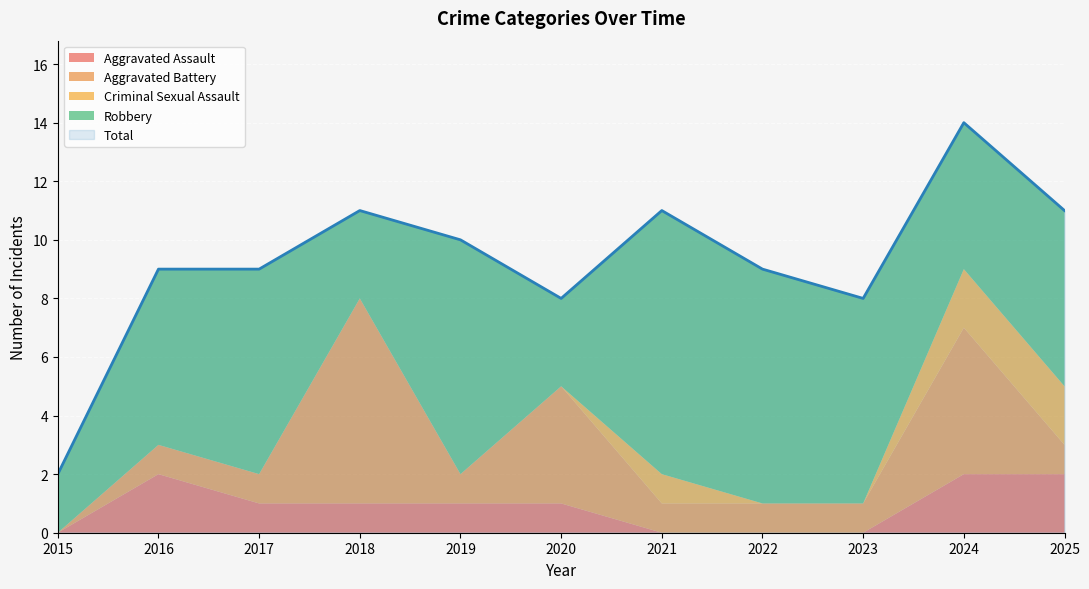

True or false: Criminal Sexual Assault has more than 2 points higher than both neighbors.

False